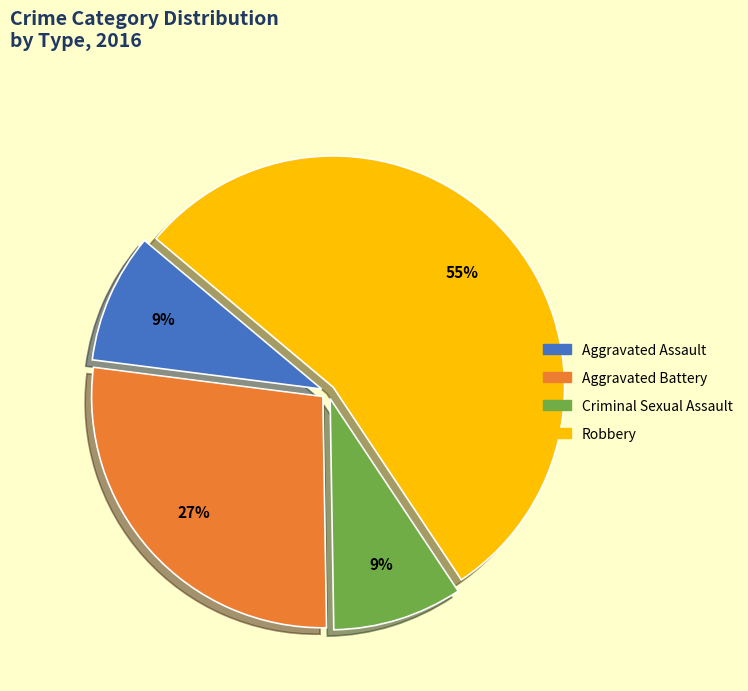

To the nearest percent, what is the average slice percentage?

25%